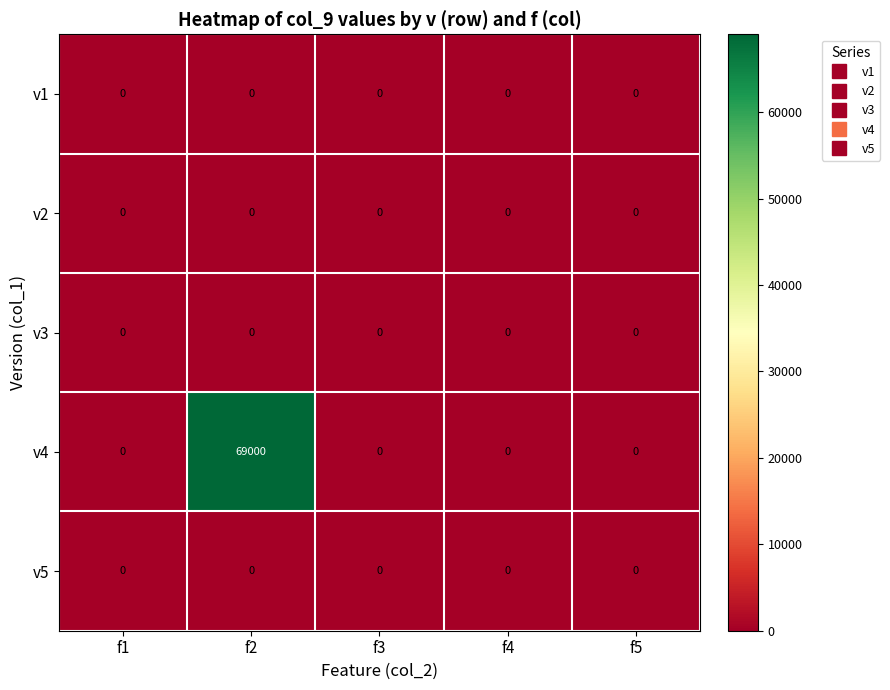

Which series has the largest total across all categories?

v4